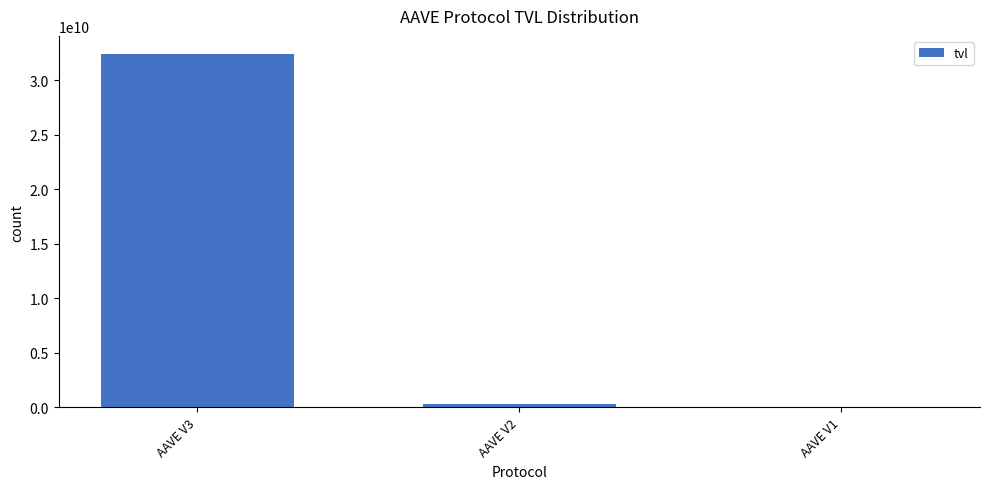

What is the sum of all values?

32801509108.1